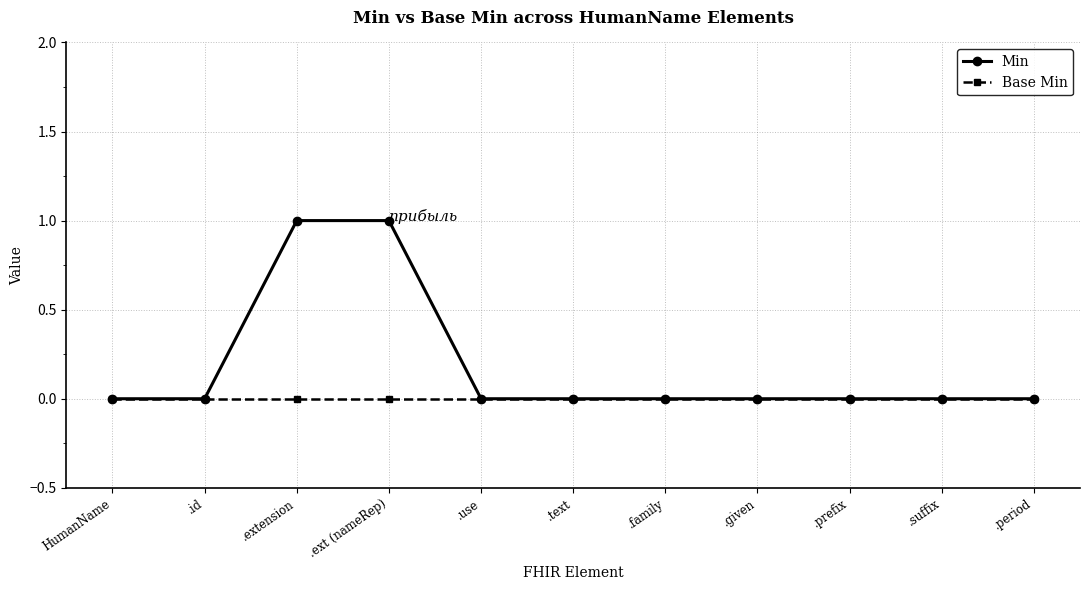

Which series has the largest range (max minus min)?

Min